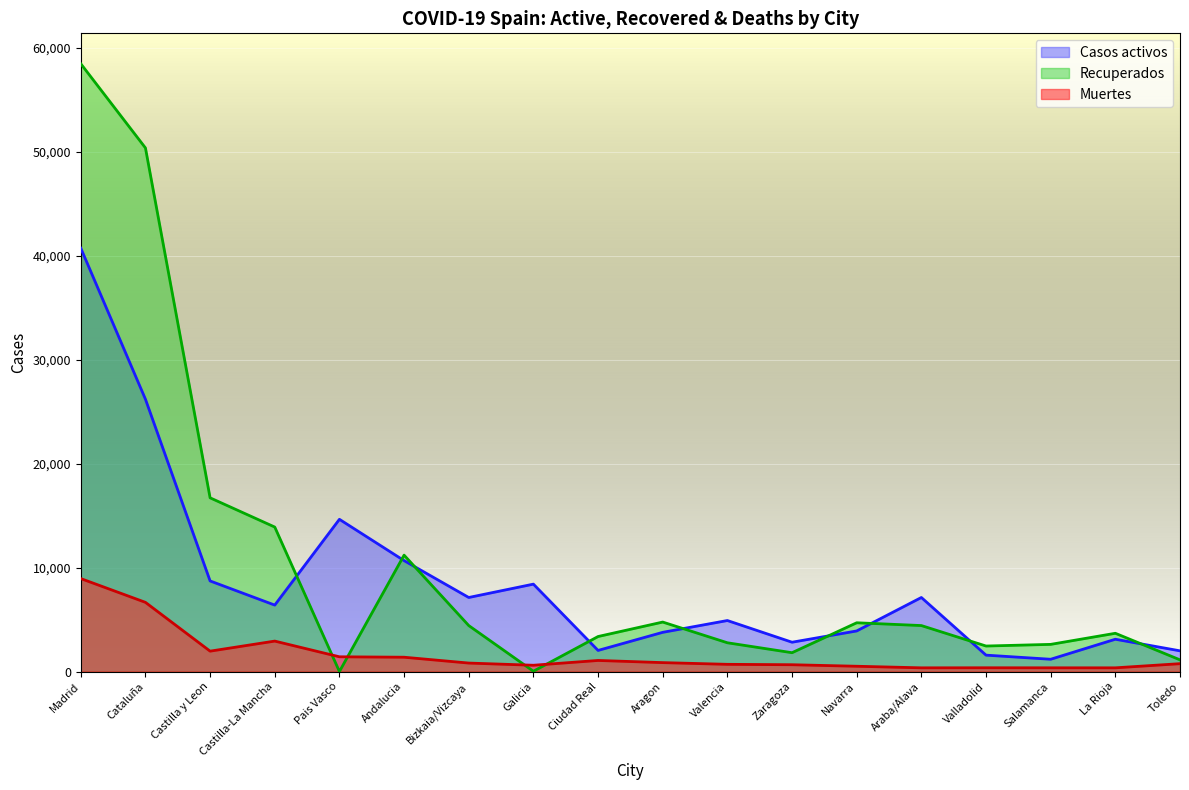

What is the difference between the highest and lowest values at Castilla-La Mancha?

10972